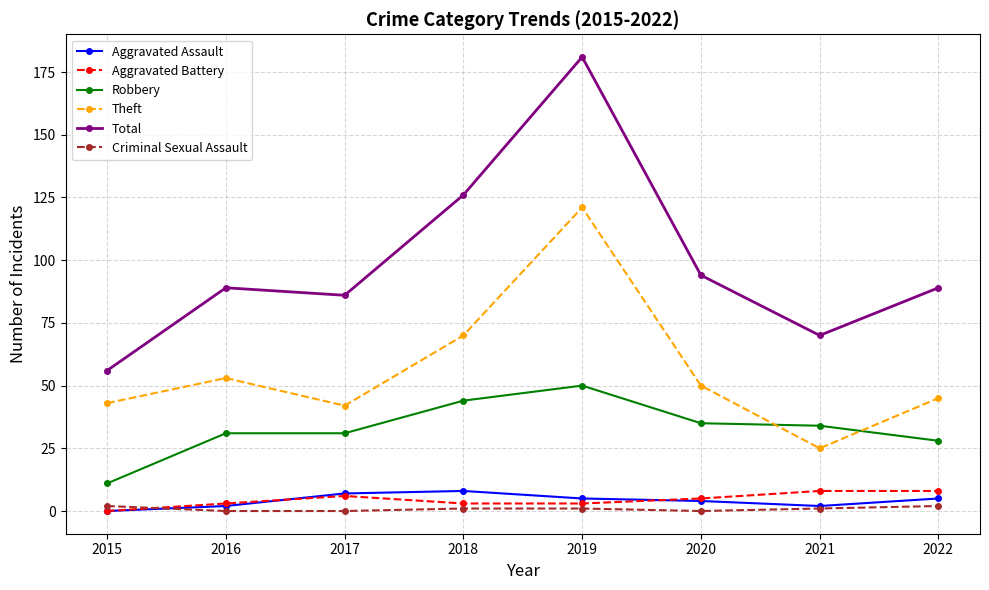

At which label does Total reach its peak?

2019